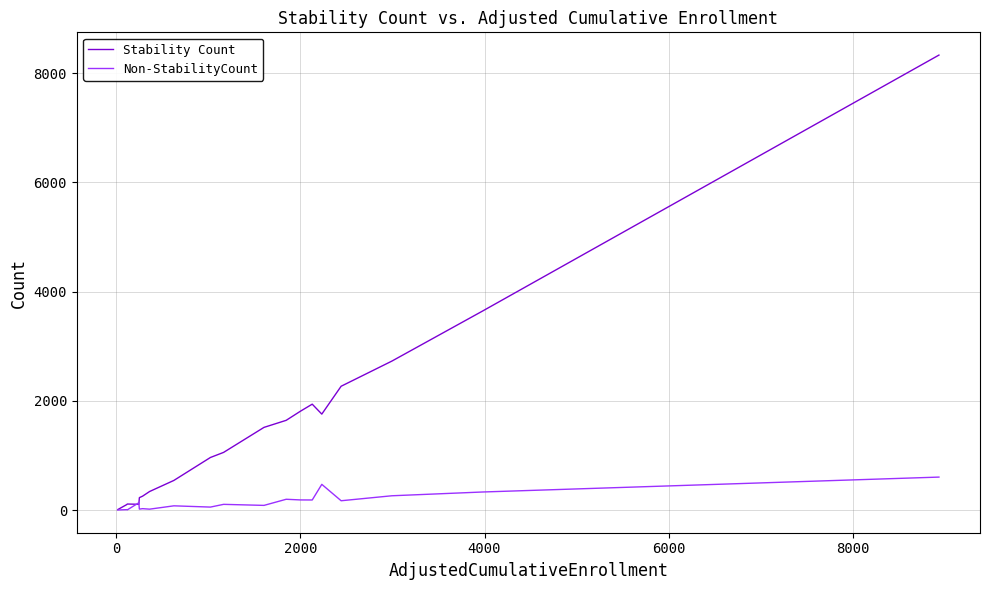

Which series has the widest spread of values?

Stability Count